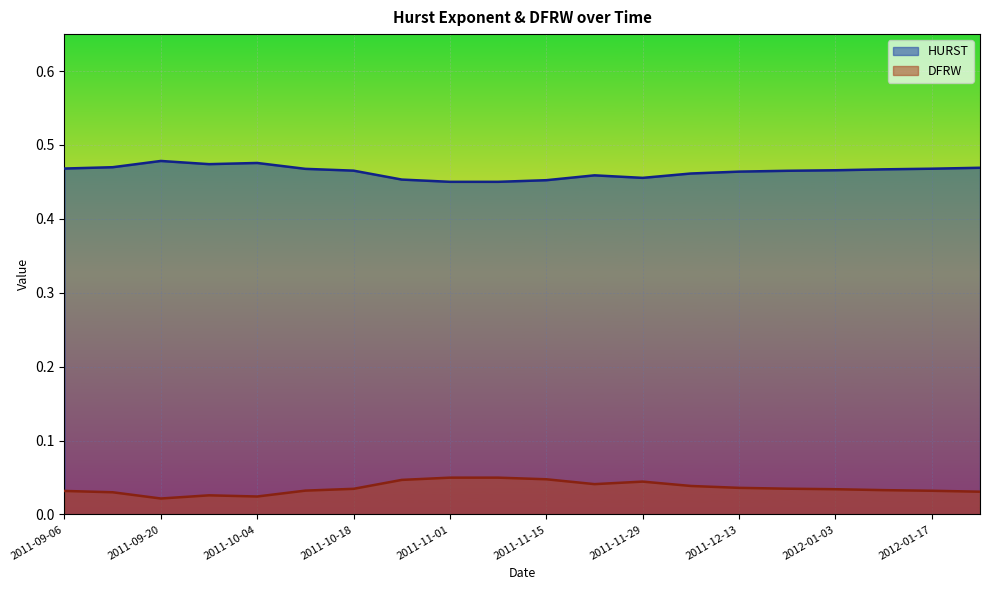

How many distinct data groups are displayed?

2